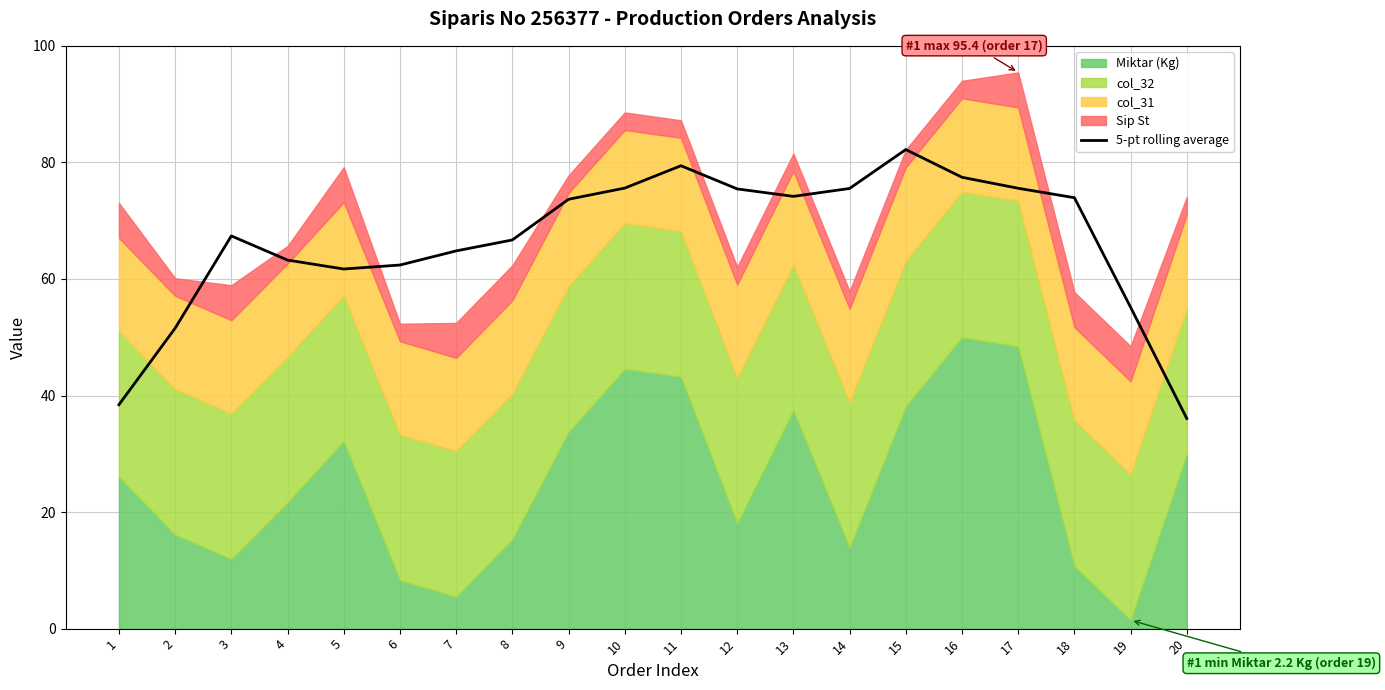

Is it true that 5-pt rolling average equals 67.4 at 3?

True